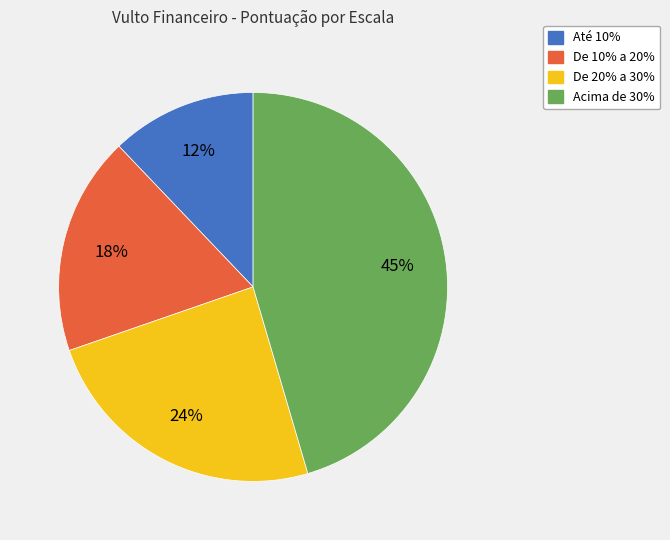

Is the sum of De 20% a 30% and Até 10% greater than half?

No